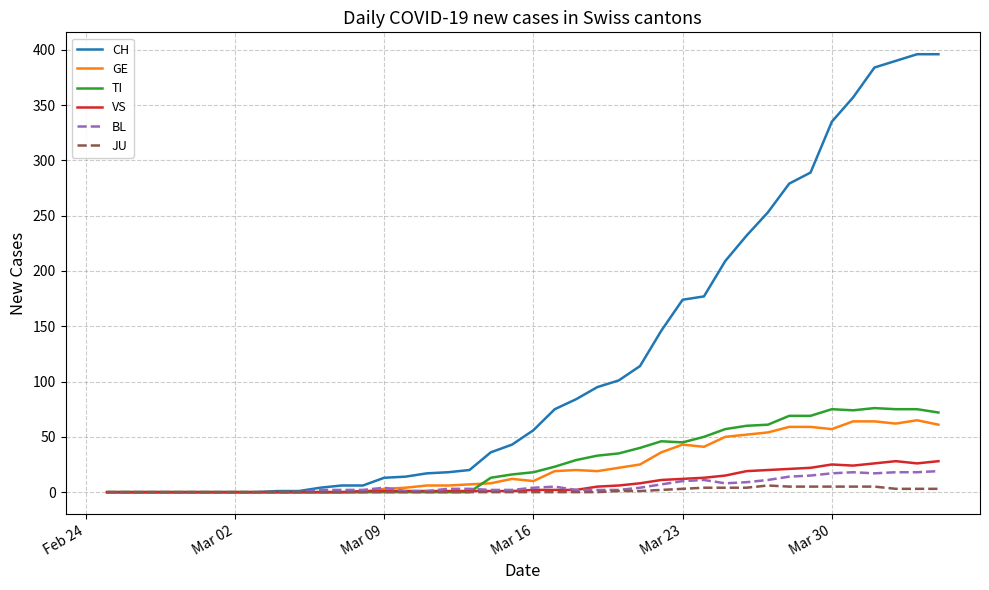

What is the greatest value displayed?

396